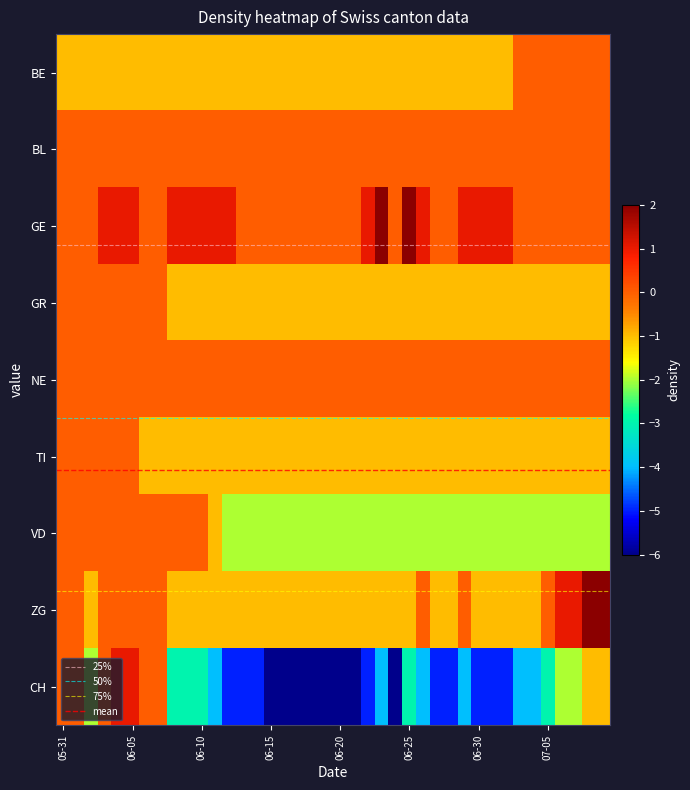

What is the greatest value displayed?

2